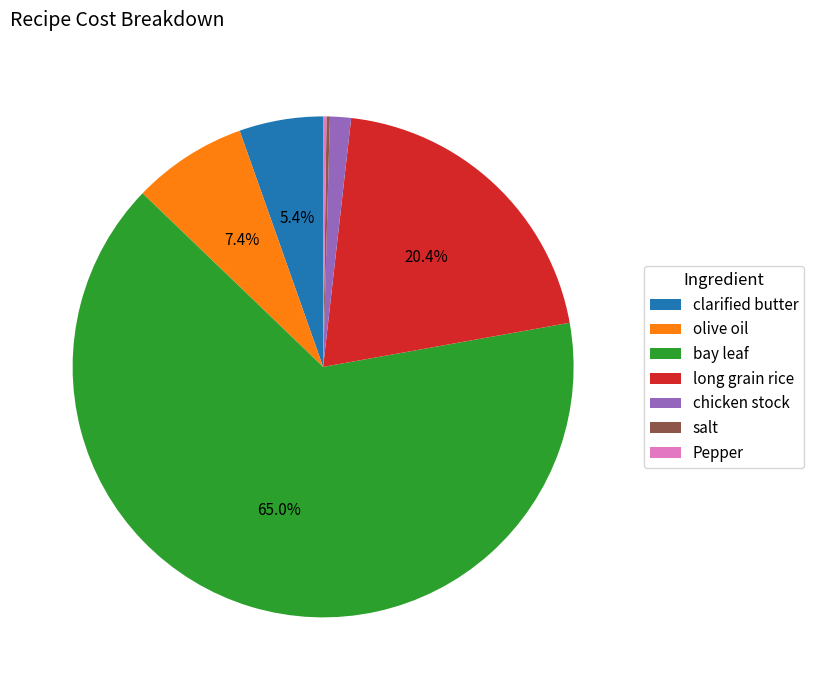

Does long grain rice account for over 50% of the chart?

No